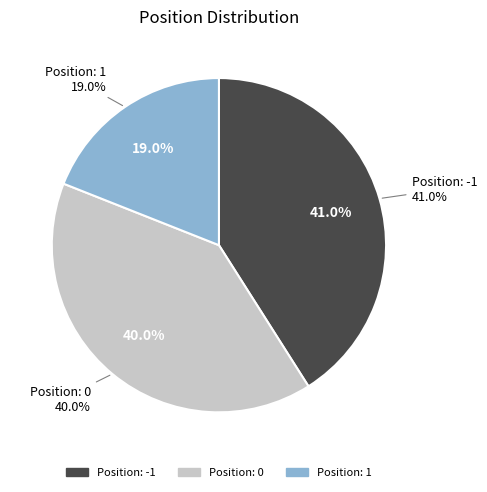

The -1 slice represents 7% of the pie. True or false?

False